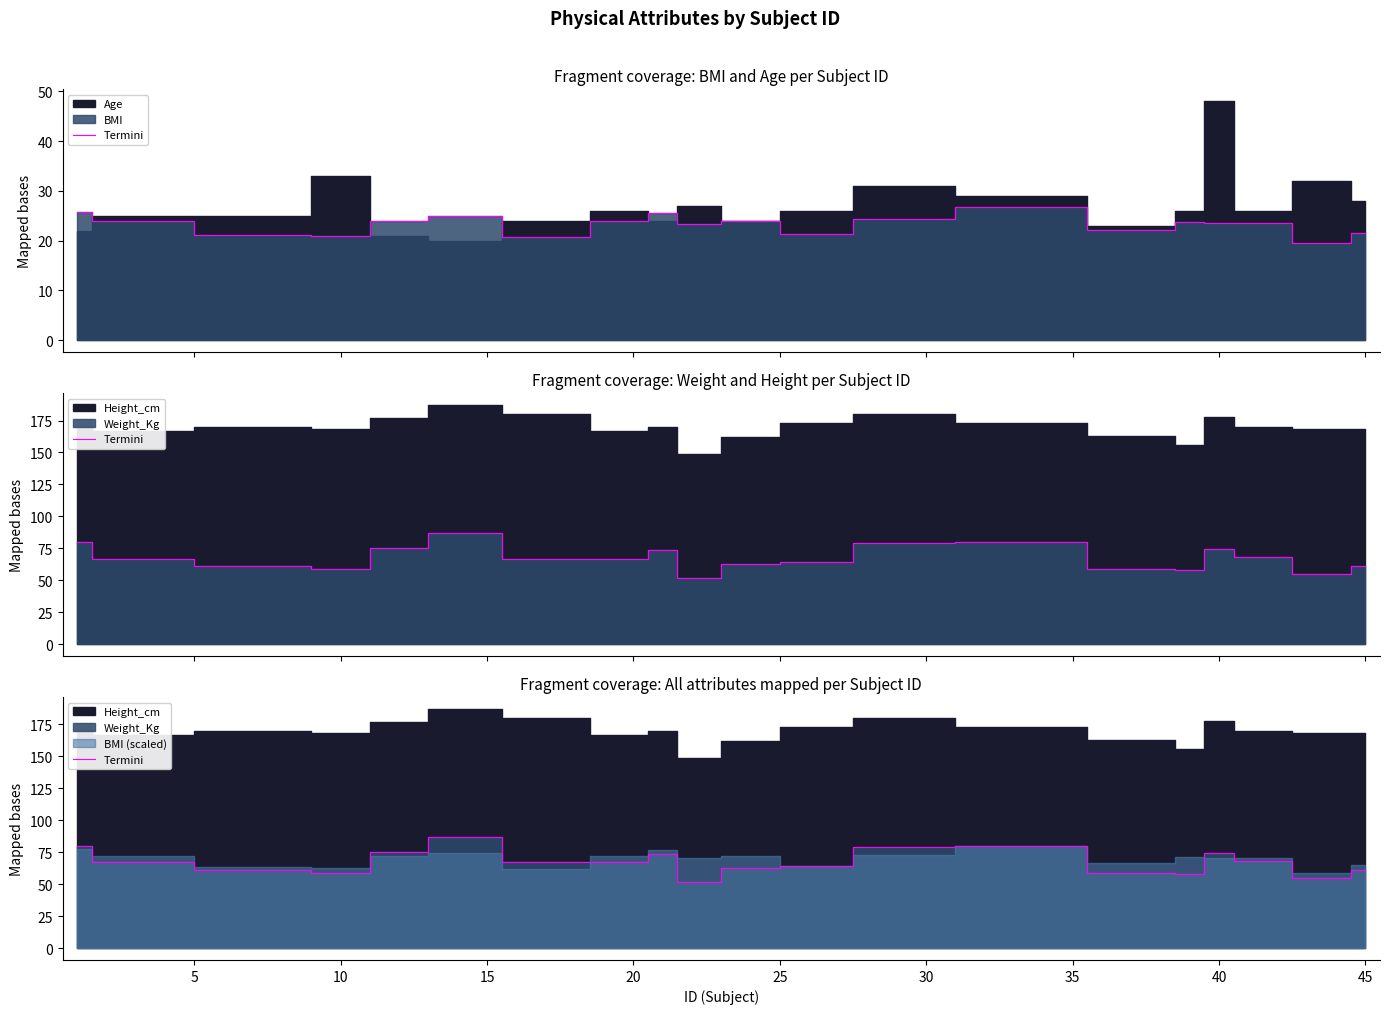

True or false: the data has more than 2 interior local peaks.

True